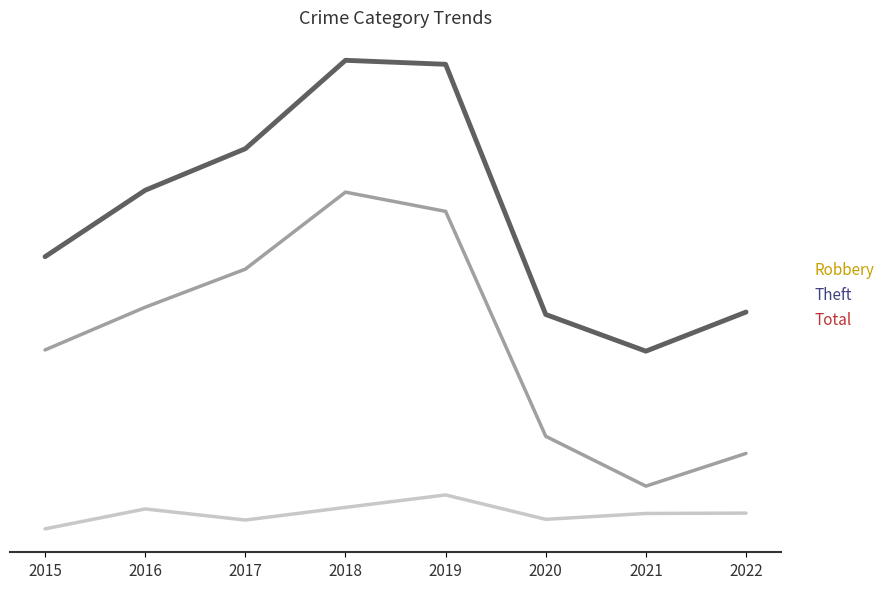

Rank the categories by Robbery value from lowest to highest.

2015, 2017, 2020, 2021, 2022, 2016, 2018, 2019